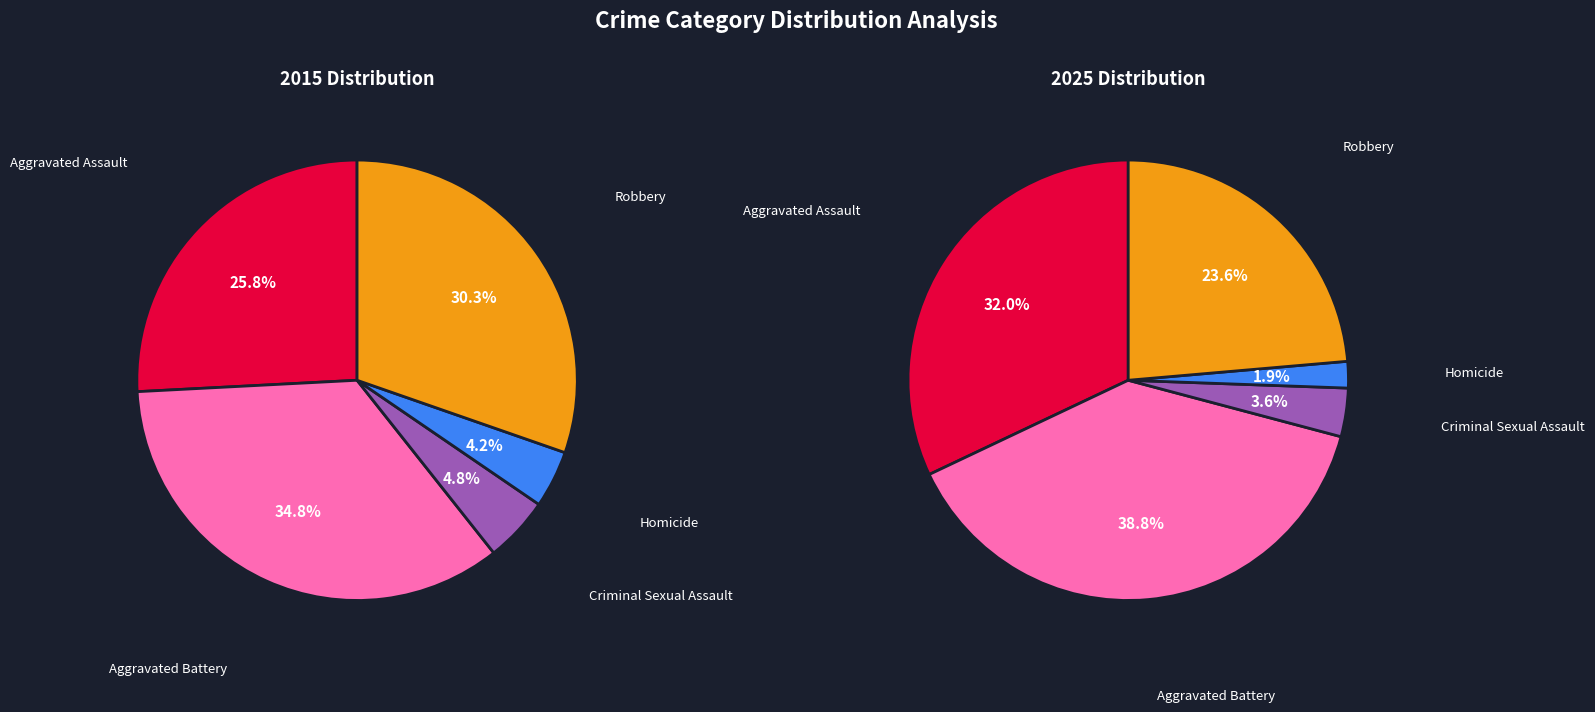

To the nearest percent, what is the difference between the largest and smallest slice percentages?

37%